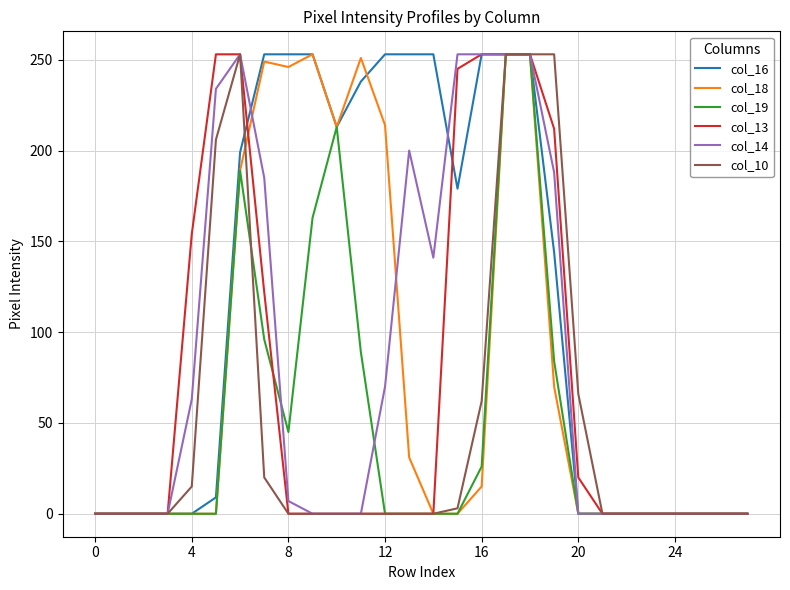

Which series has the largest total across all categories?

col_16